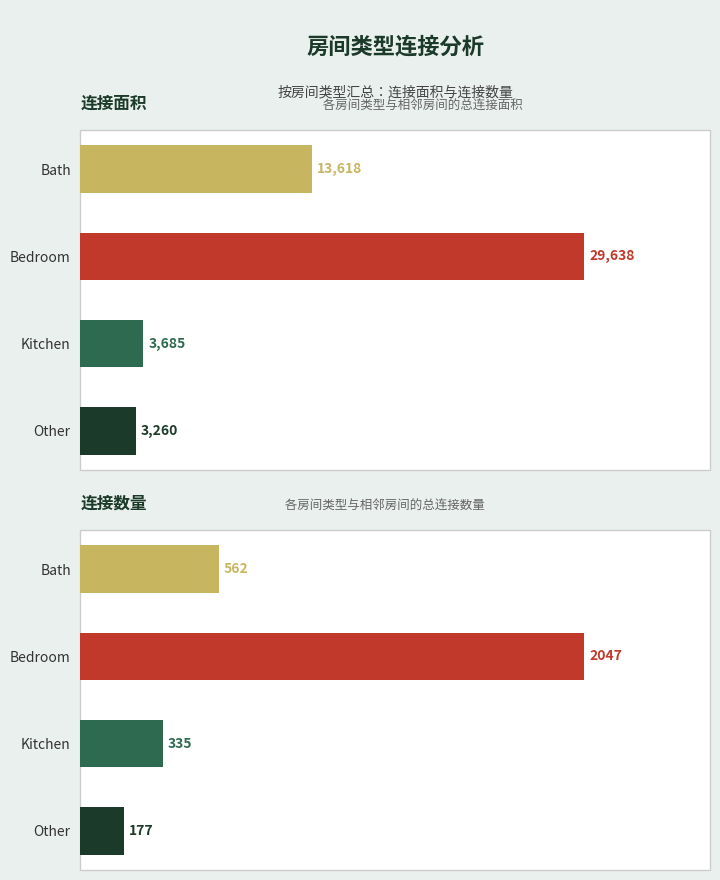

Rank the series by their average value, from highest to lowest.

连接面积, 连接数量